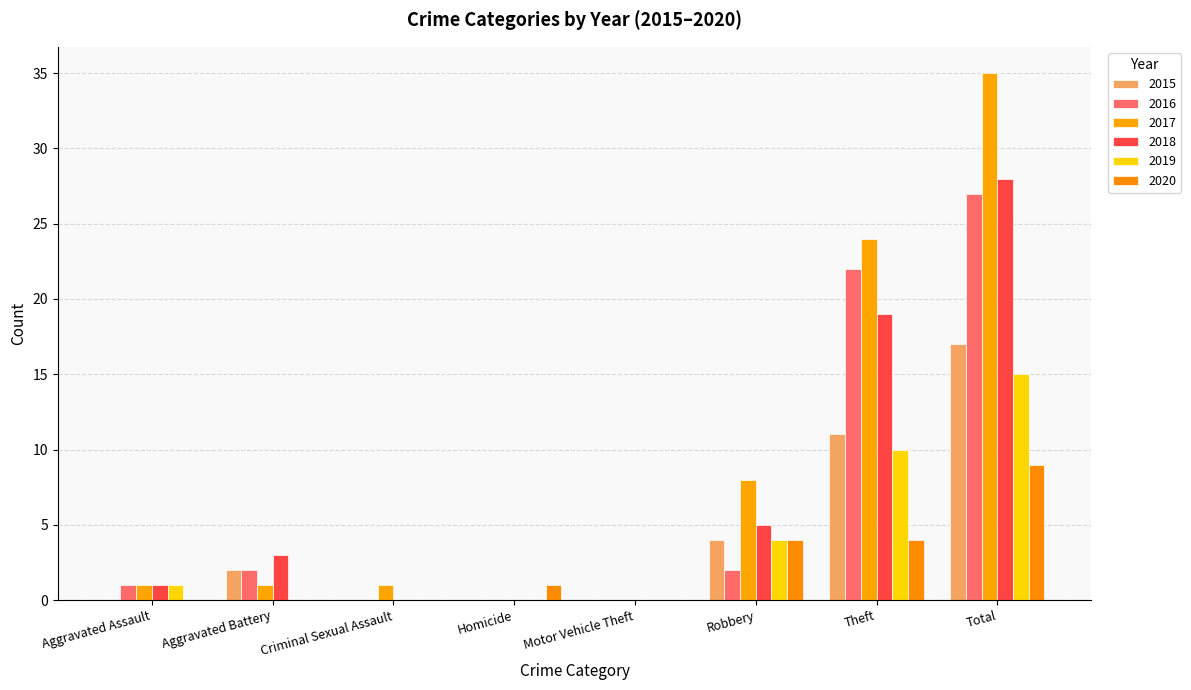

What is the label of the 7th bar from the left?

Theft